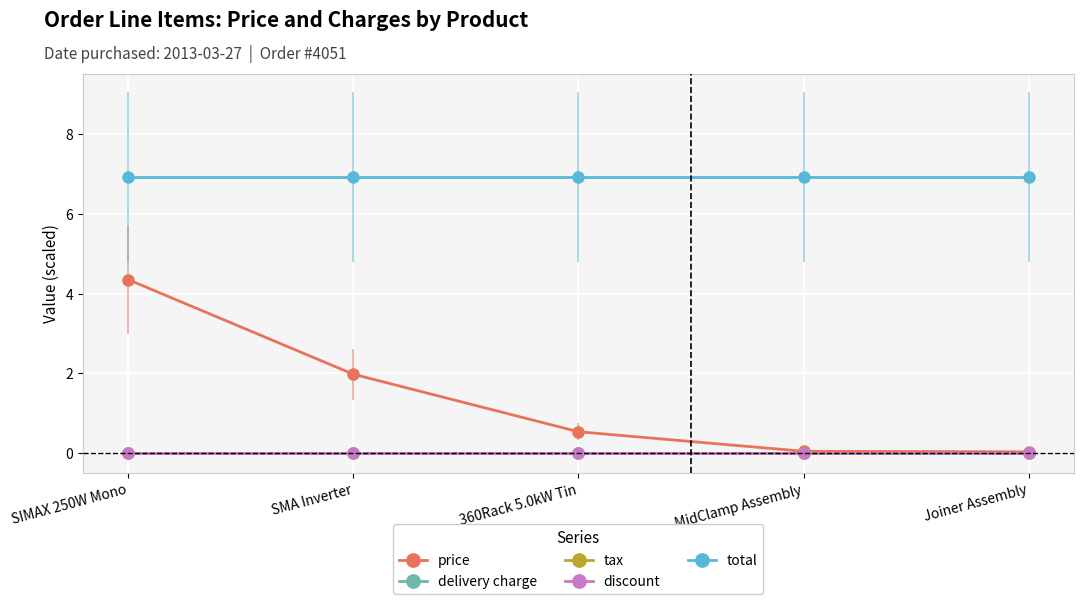

True or false: total has a value of 2.2 at Joiner Assembly.

False